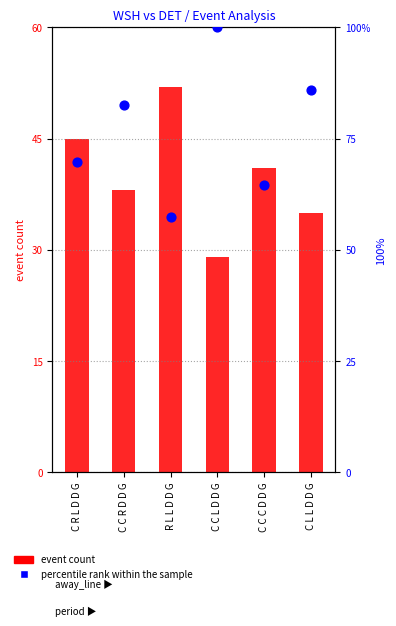

At how many categories does at least one series exceed 41?

6